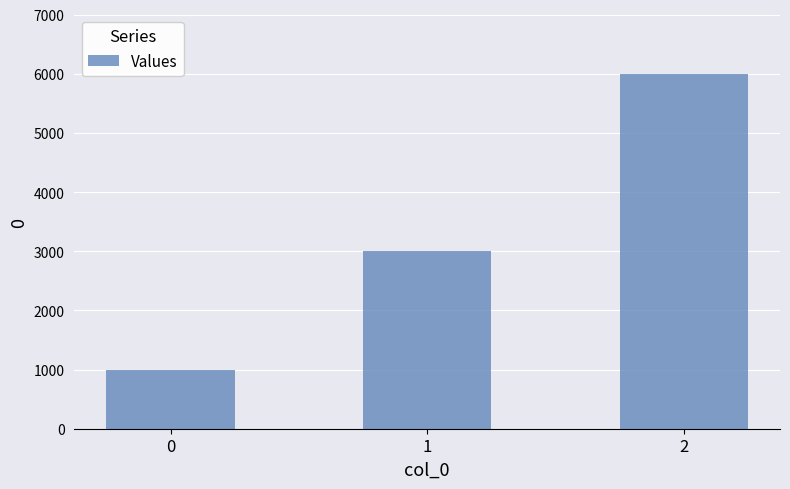

How many categories are shown in the chart?

3